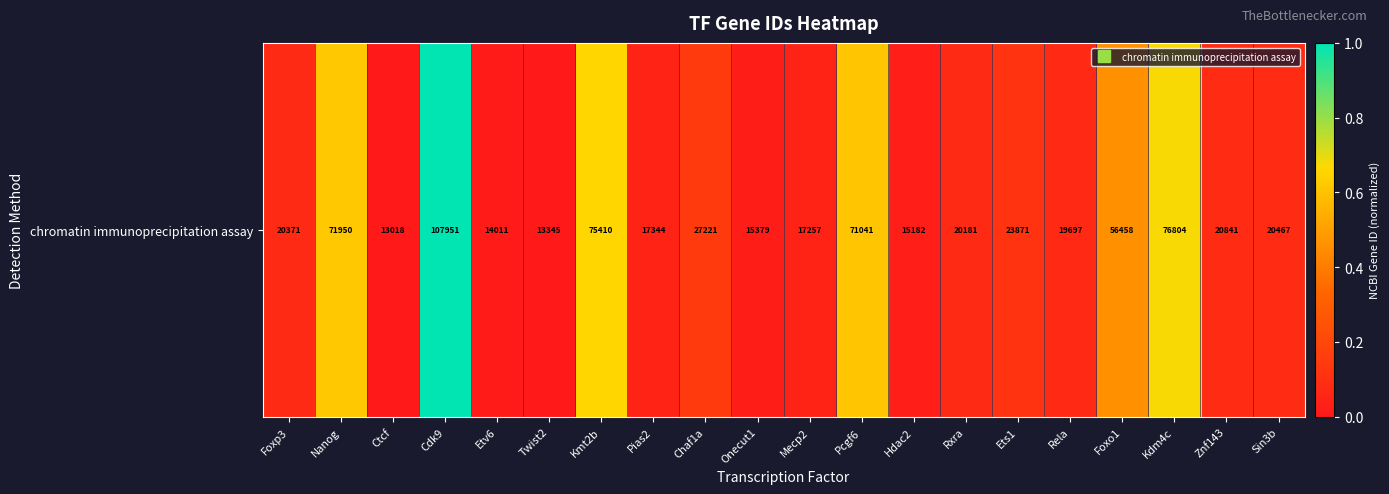

Which label corresponds to the smallest value in the chart?

Ctcf